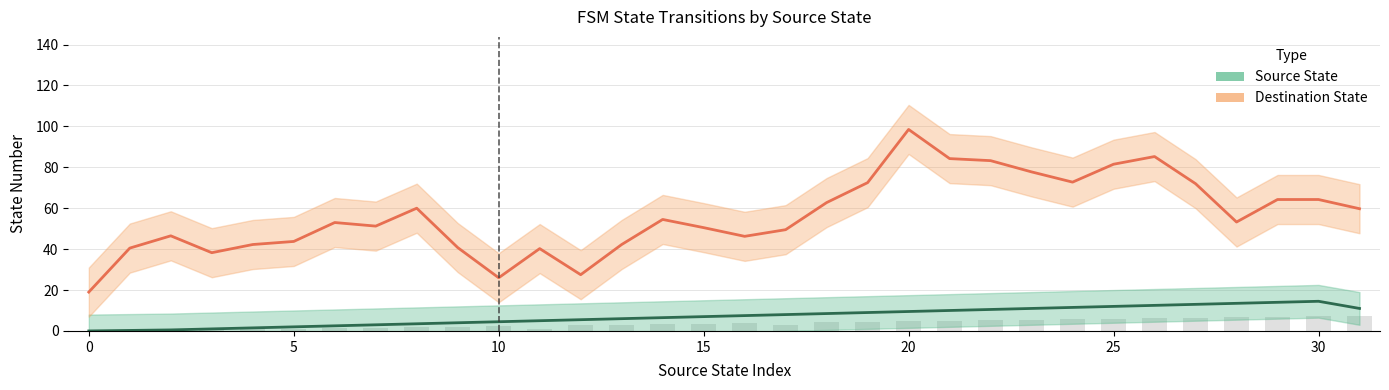

What is the greatest value displayed?

98.5